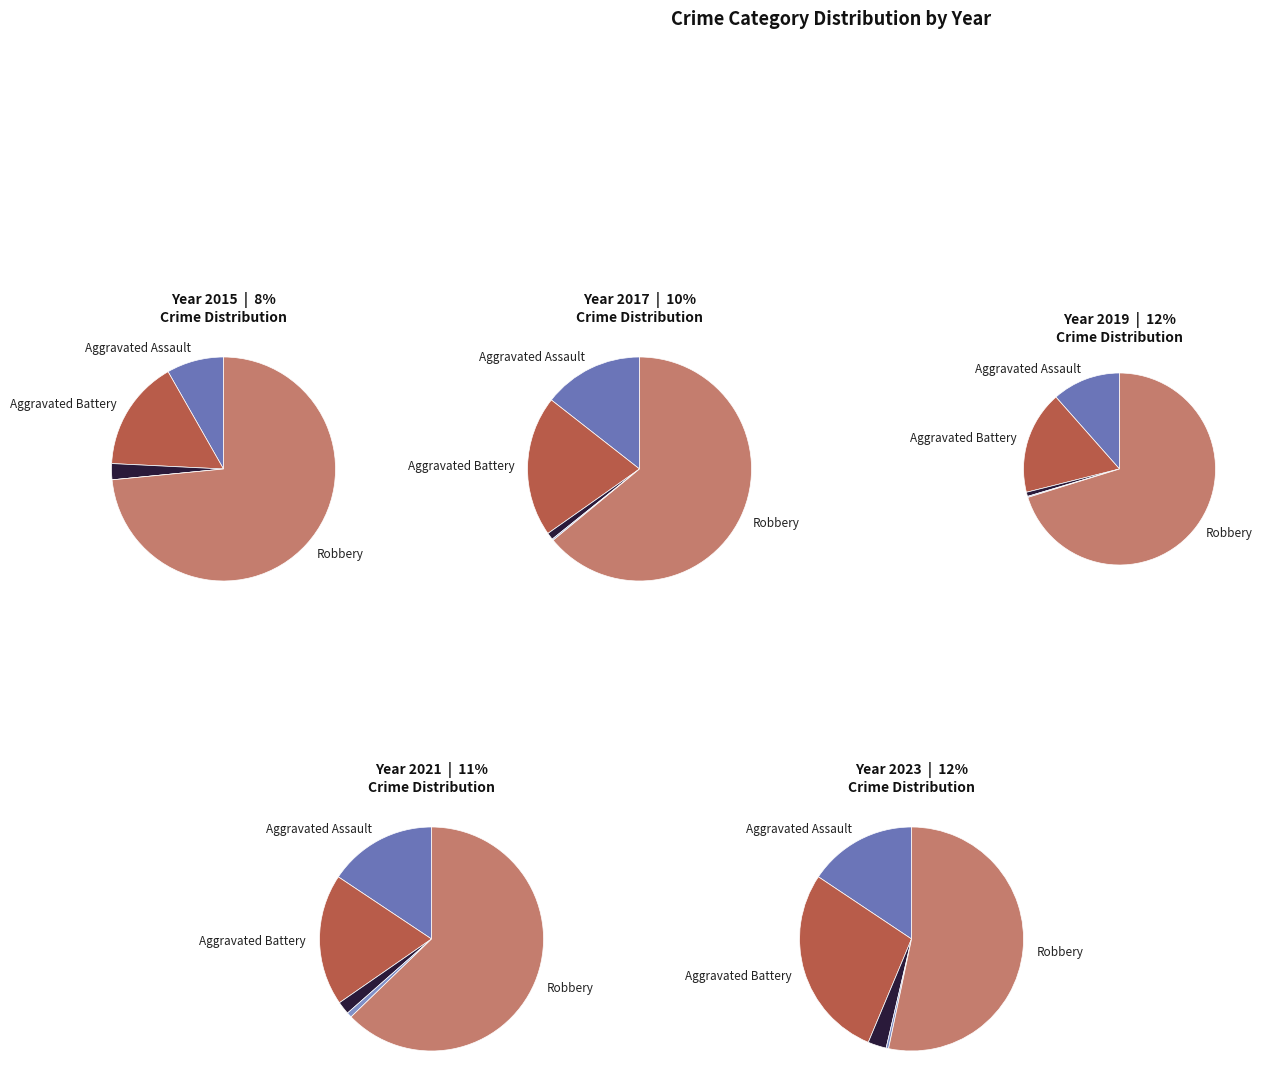

To the nearest percent, what is the difference between the largest and smallest slice percentages?

4%